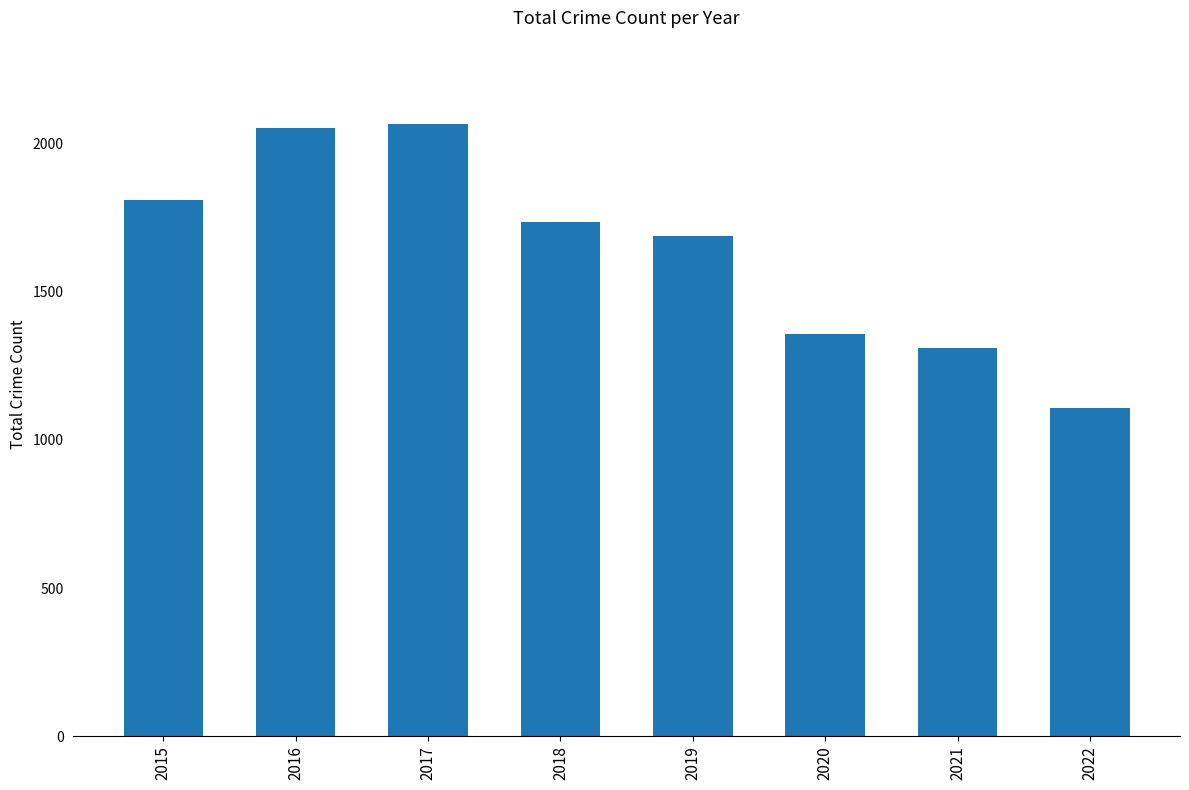

At which category does the chart reach its minimum across all series?

2022